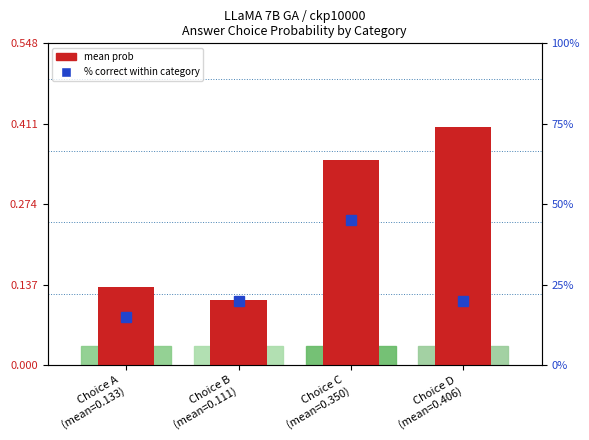

What is the label of the 1st bar from the left?

Choice A
(mean=0.133)